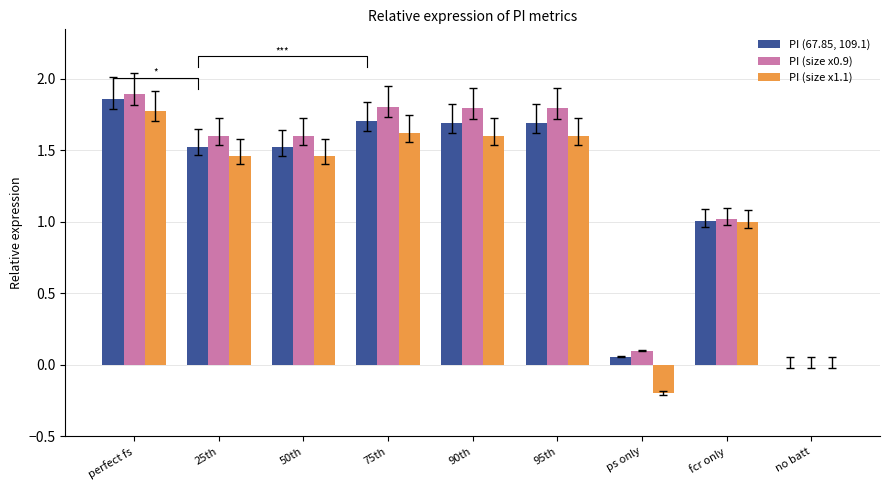

Which label corresponds to the largest value in the chart?

perfect fs